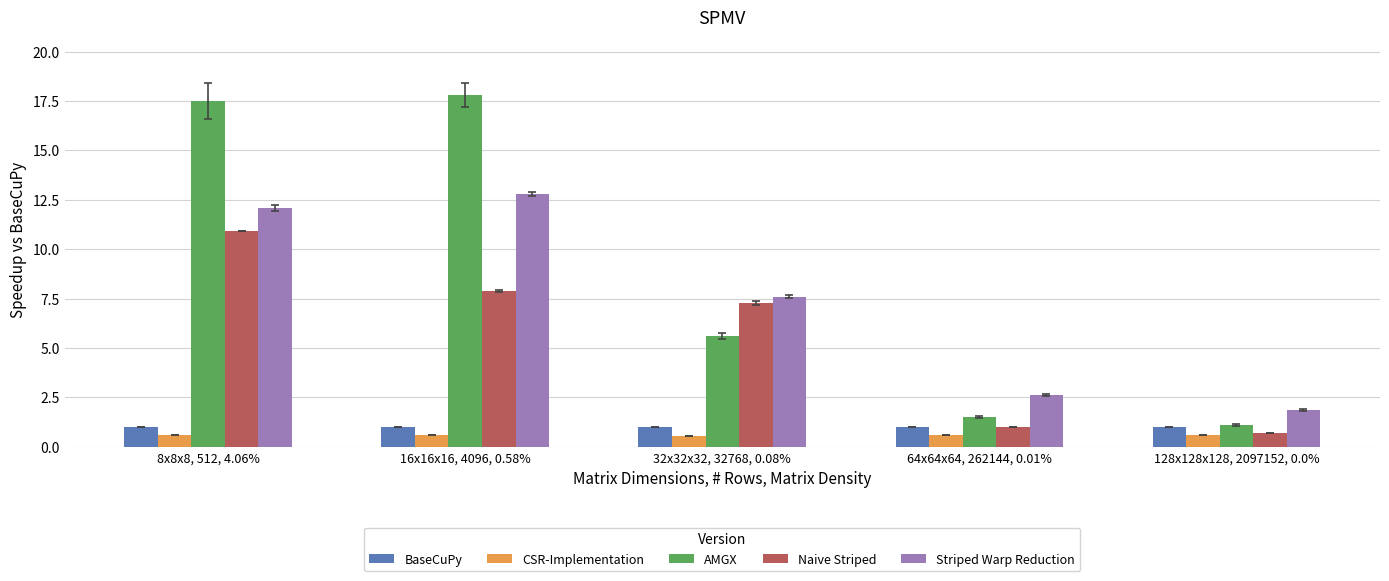

The value of Striped Warp Reduction at 32x32x32, 32768, 0.08% is 7.6. True or false?

True